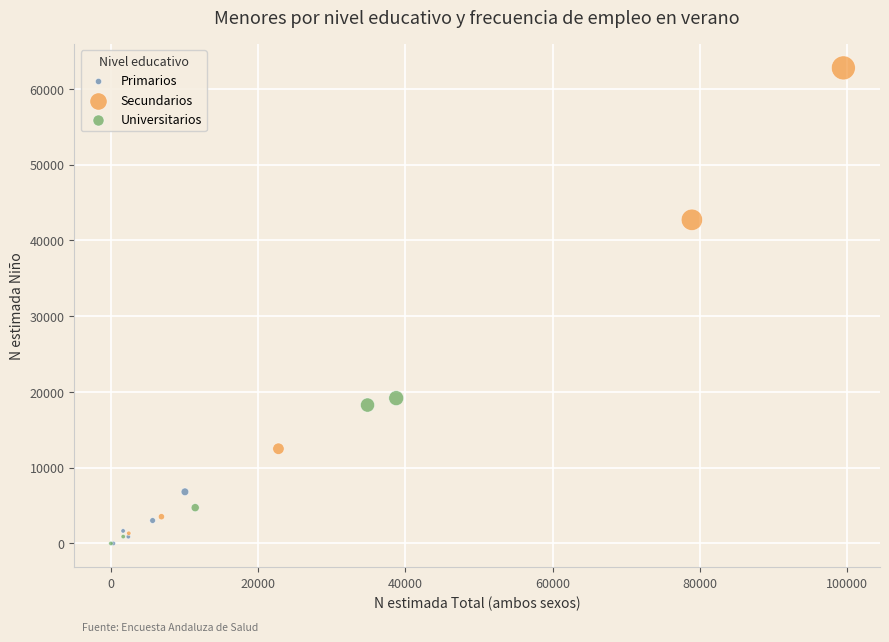

Which series has the largest Y range (max minus min)?

Secundarios